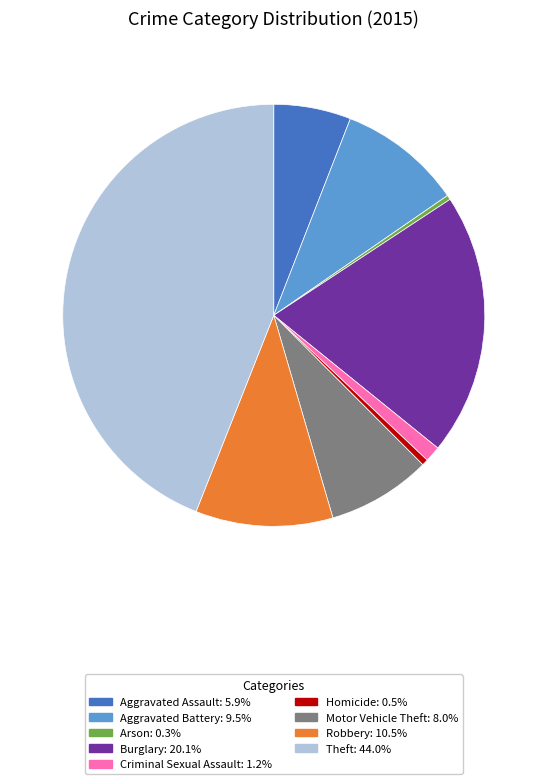

Is Robbery the majority of the pie?

No